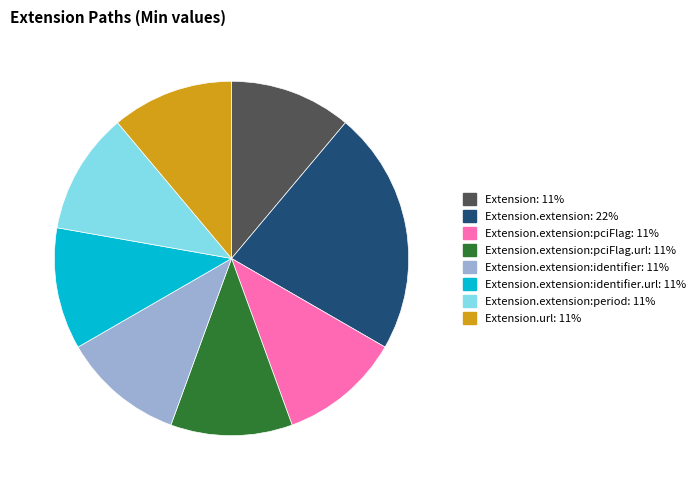

Does any single category account for the majority?

No